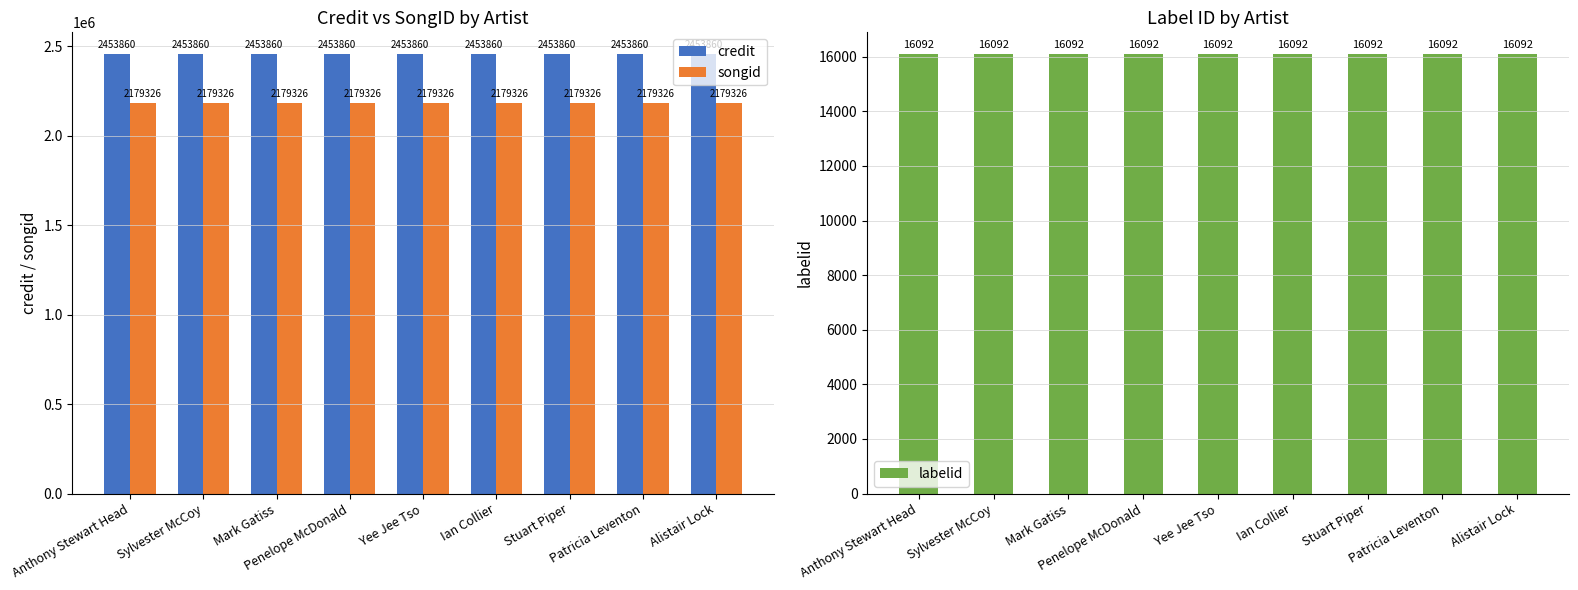

Is it true that labelid equals 22746 at Anthony Stewart Head?

False